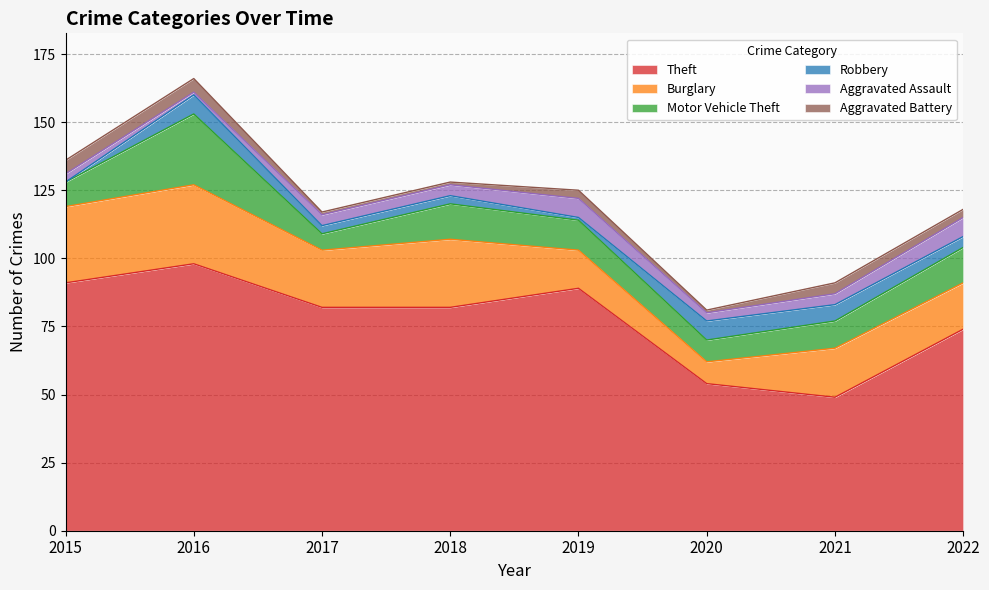

Reading right to left, list all the values displayed in this chart.

Theft: 2022=74	2021=49	2020=54	2019=89	2018=82	2017=82	2016=98	2015=91
Burglary: 2022=17	2021=18	2020=8	2019=14	2018=25	2017=21	2016=29	2015=28
Motor Vehicle Theft: 2022=13	2021=10	2020=8	2019=11	2018=13	2017=6	2016=26	2015=9
Robbery: 2022=4	2021=6	2020=7	2019=1	2018=3	2017=3	2016=7	2015=0
Aggravated Assault: 2022=7	2021=4	2020=3	2019=7	2018=4	2017=4	2016=1	2015=3
Aggravated Battery: 2022=3	2021=4	2020=1	2019=3	2018=1	2017=1	2016=5	2015=5